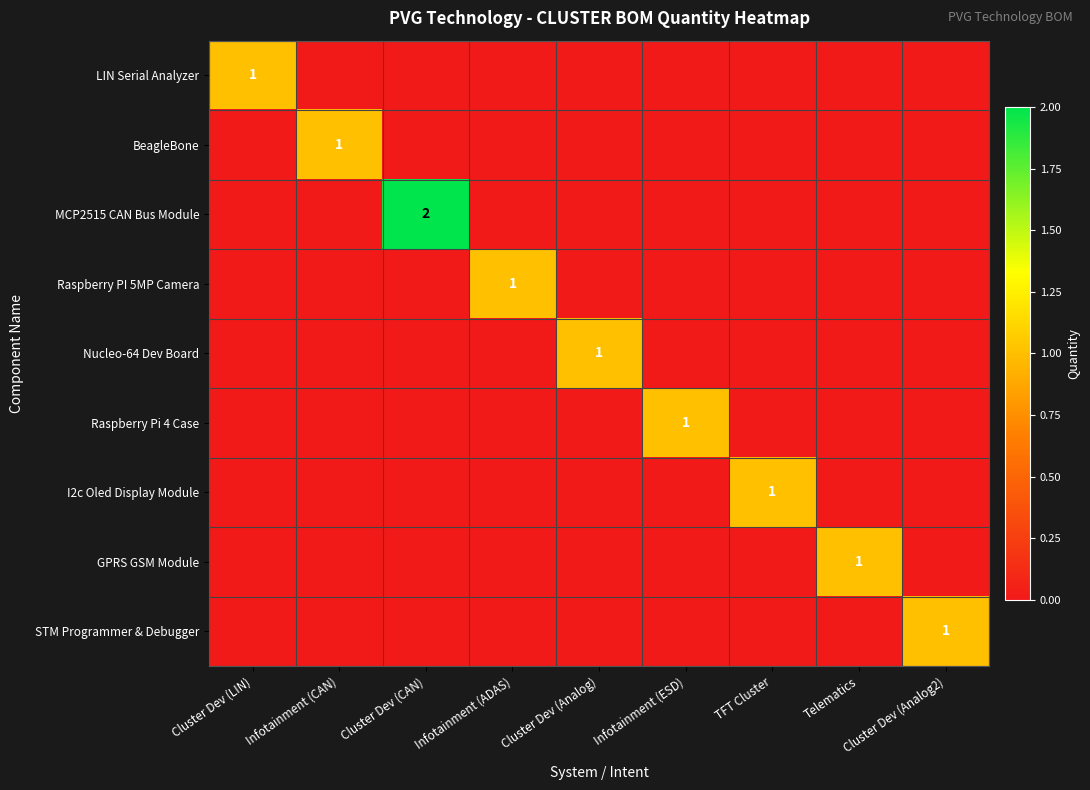

Between Infotainment (ADAS) and Infotainment (ESD), which is larger?

Infotainment (ADAS)